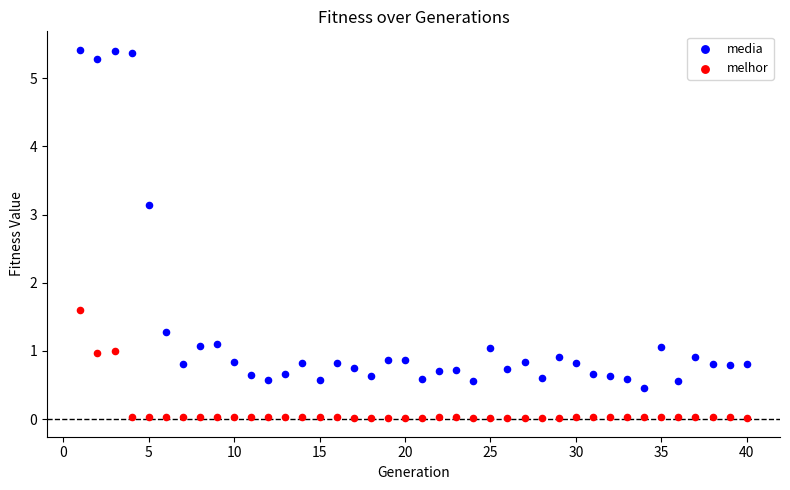

Which series contains the lowest Y value?

melhor